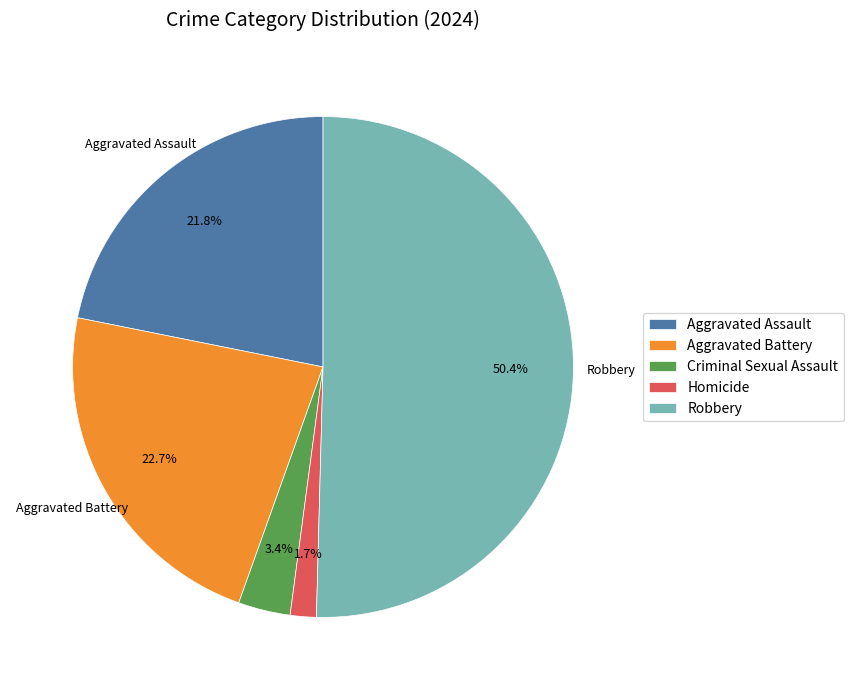

To the nearest percent, what is the difference between the largest and smallest slice percentages?

49%